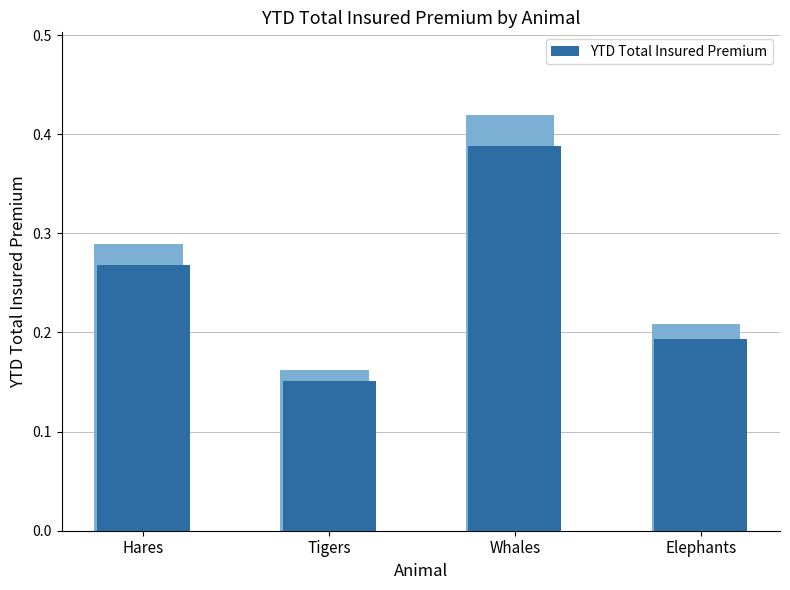

Which category has the lowest value across all series?

Tigers